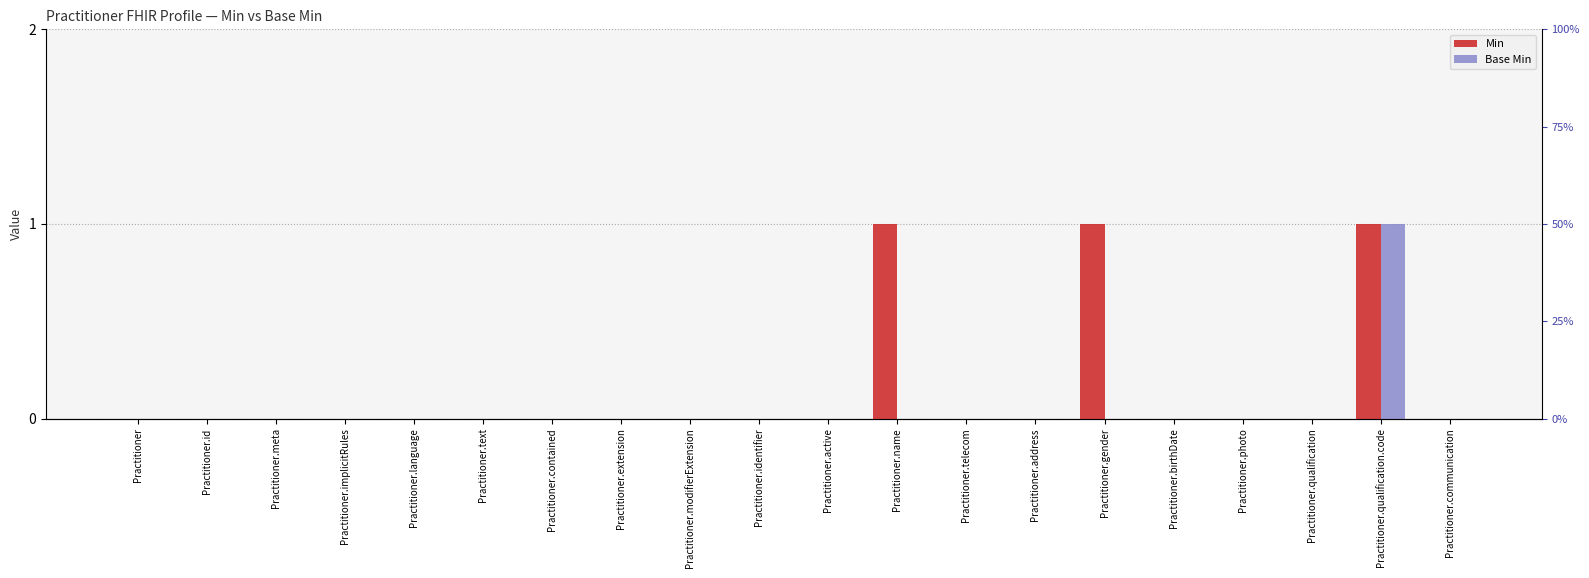

How many Min values are between 0 and 1?

20